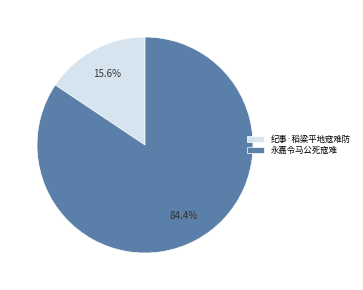

Approximately how many times larger is the value at 永嘉令马公死寇难 compared to 纪事·稻粱平地寇难防?

5.4